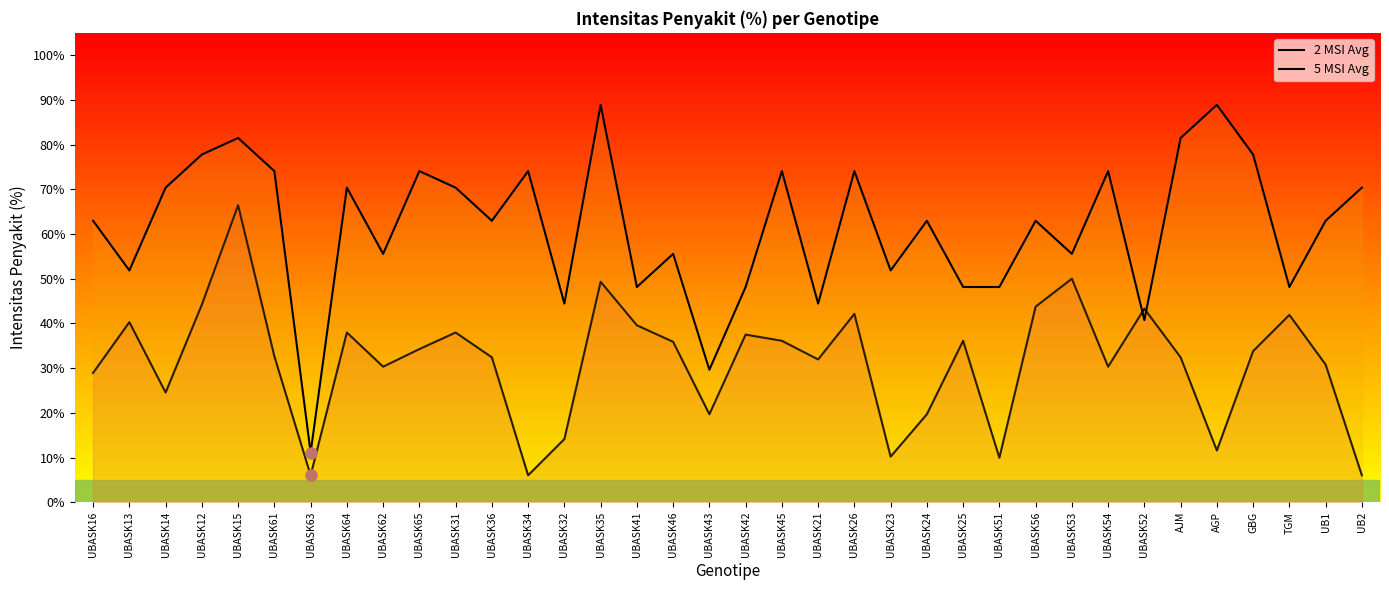

What is the difference between the maximum and minimum values in the 2 MSI Avg series?

60.4